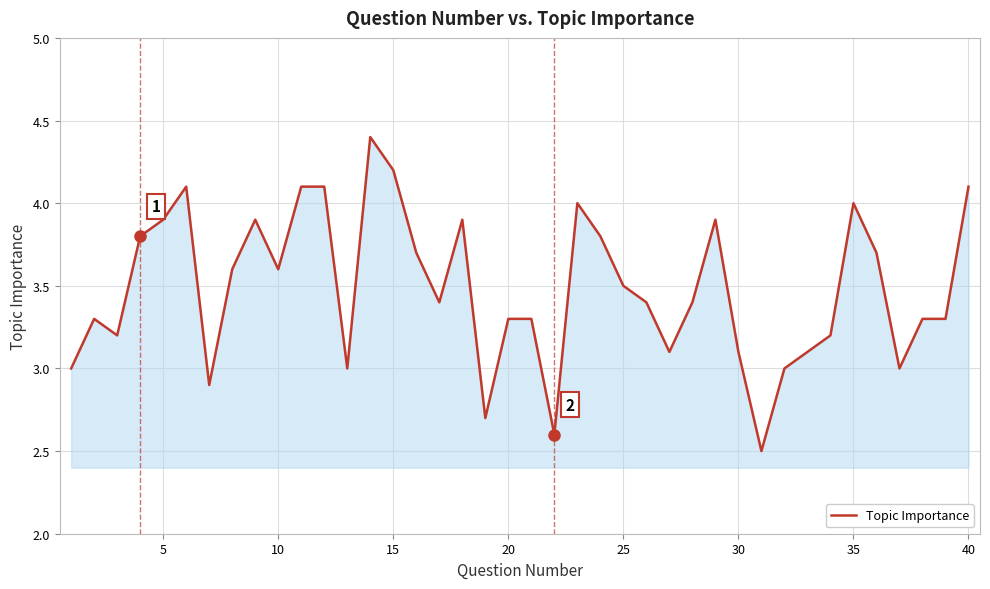

What is the maximum value shown in the chart?

4.4